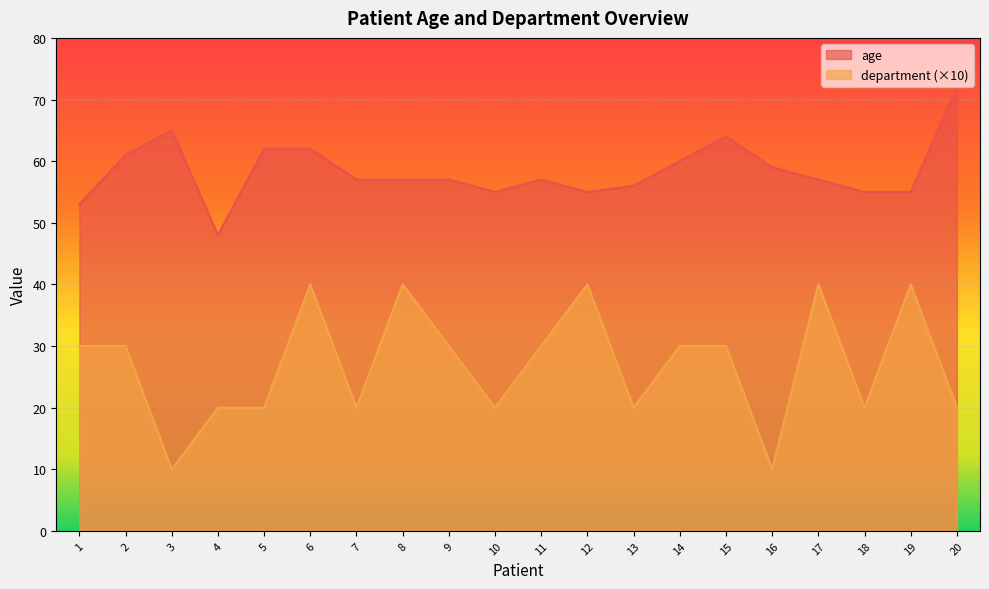

What is the maximum value shown in the chart?

72